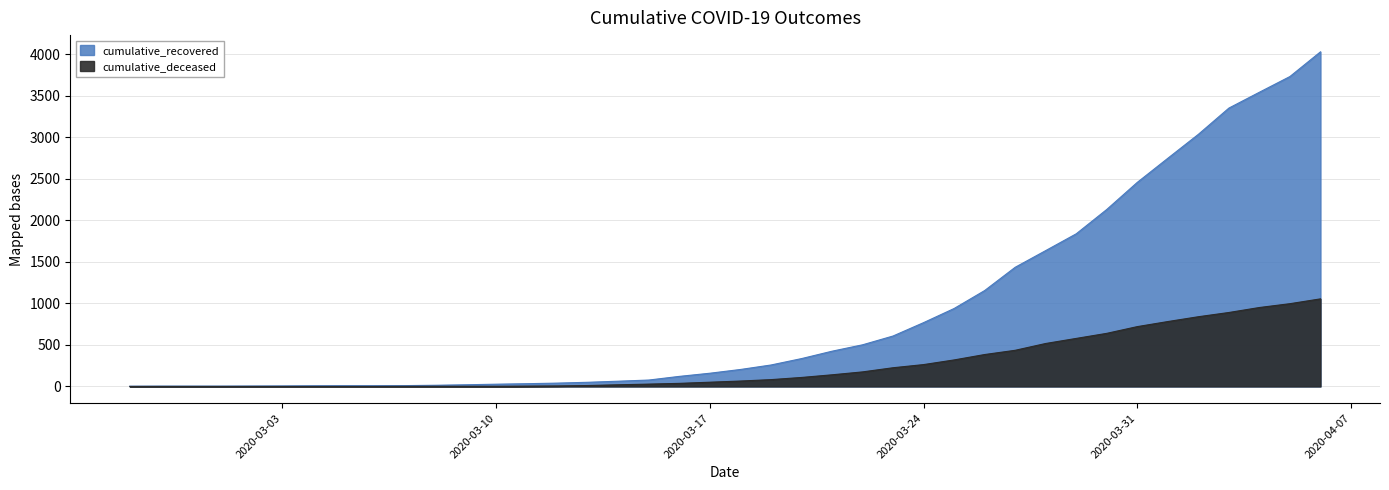

What is the label of the 10th point from the right?

2020-03-28